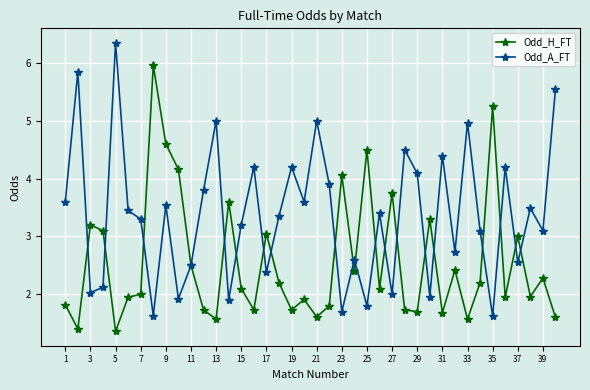

List the series in order of their overall mean, lowest first.

Odd_H_FT, Odd_A_FT